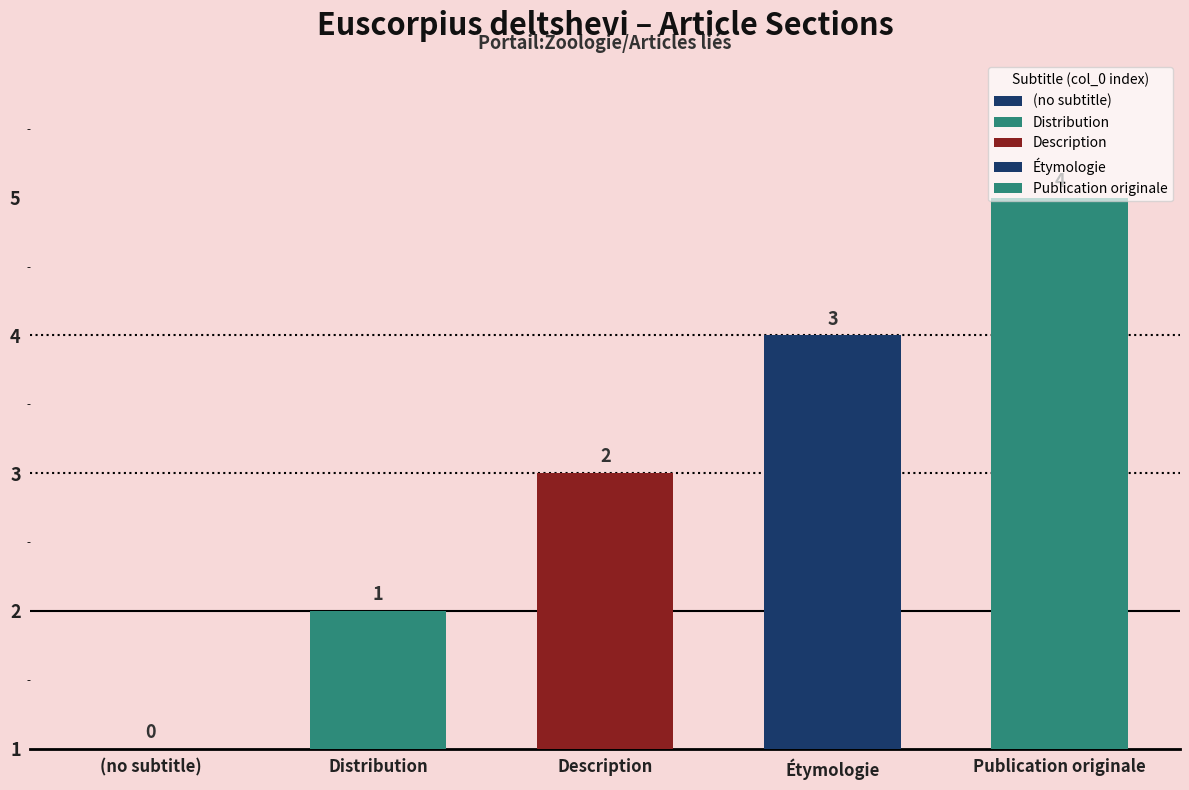

What is the label of the 4th bar from the left?

Étymologie